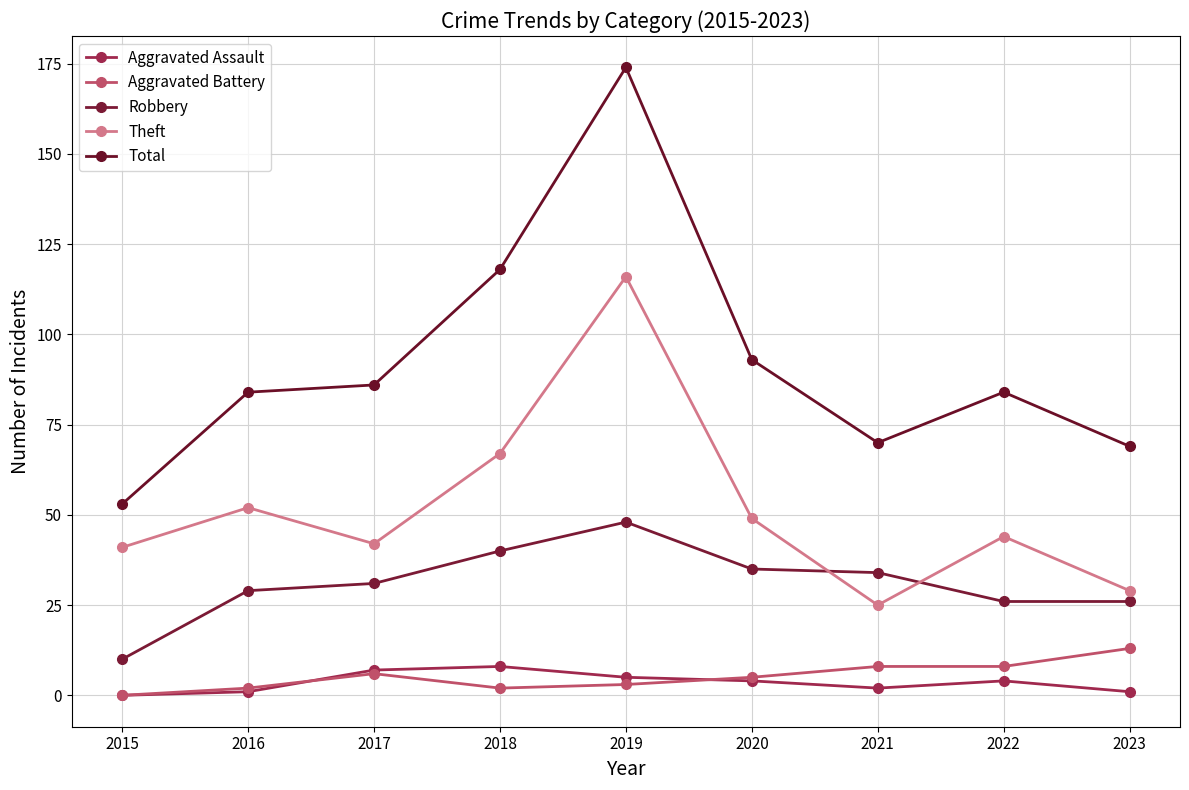

Count the number of categories in the chart.

9